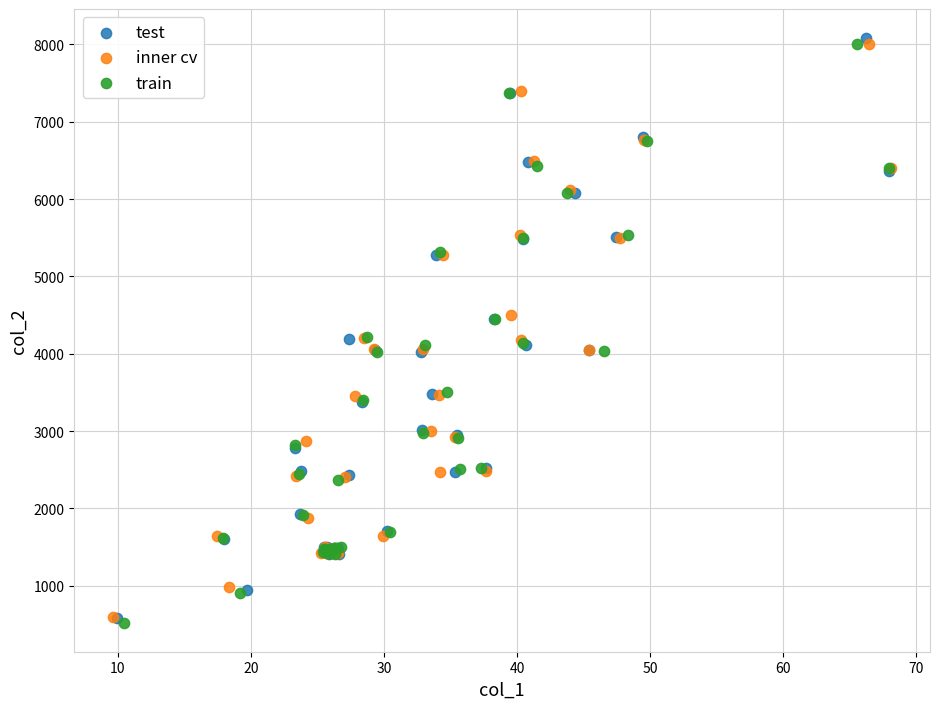

Which series has the largest Y range (max minus min)?

test